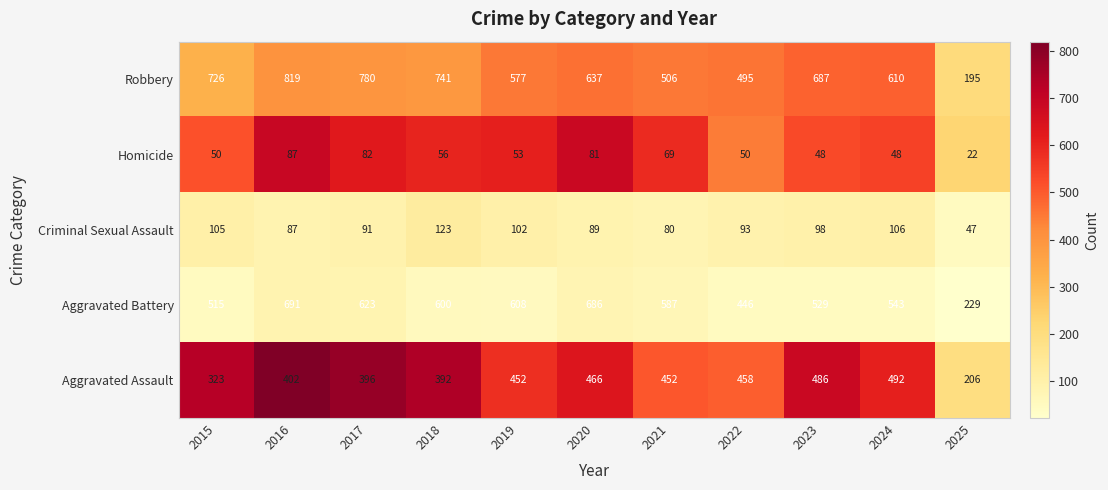

What is the difference between the second highest and minimum values in the Aggravated Assault series?

280